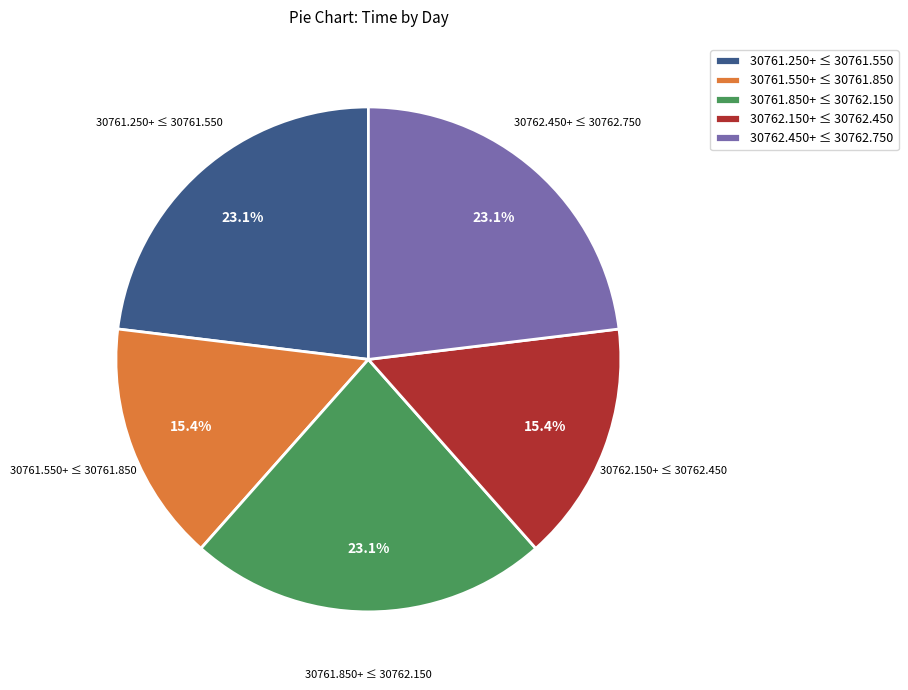

What is the total percentage of 30761.850+ ≤ 30762.150 and 30762.150+ ≤ 30762.450?

38.5%